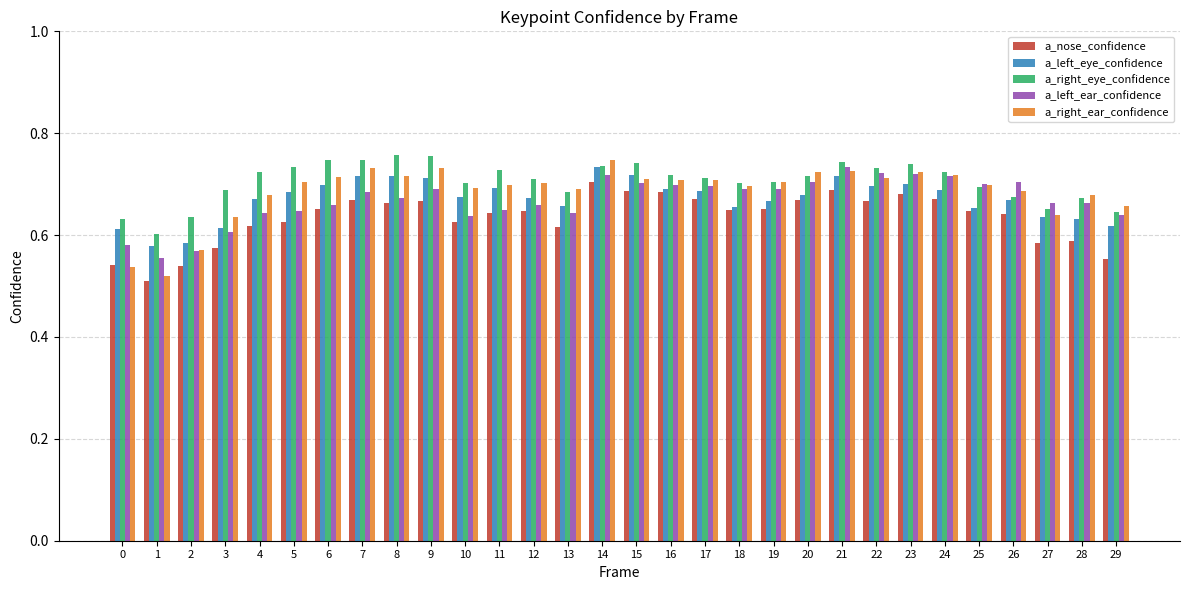

What is the difference between the maximum and minimum values in the a_left_eye_confidence series?

0.2